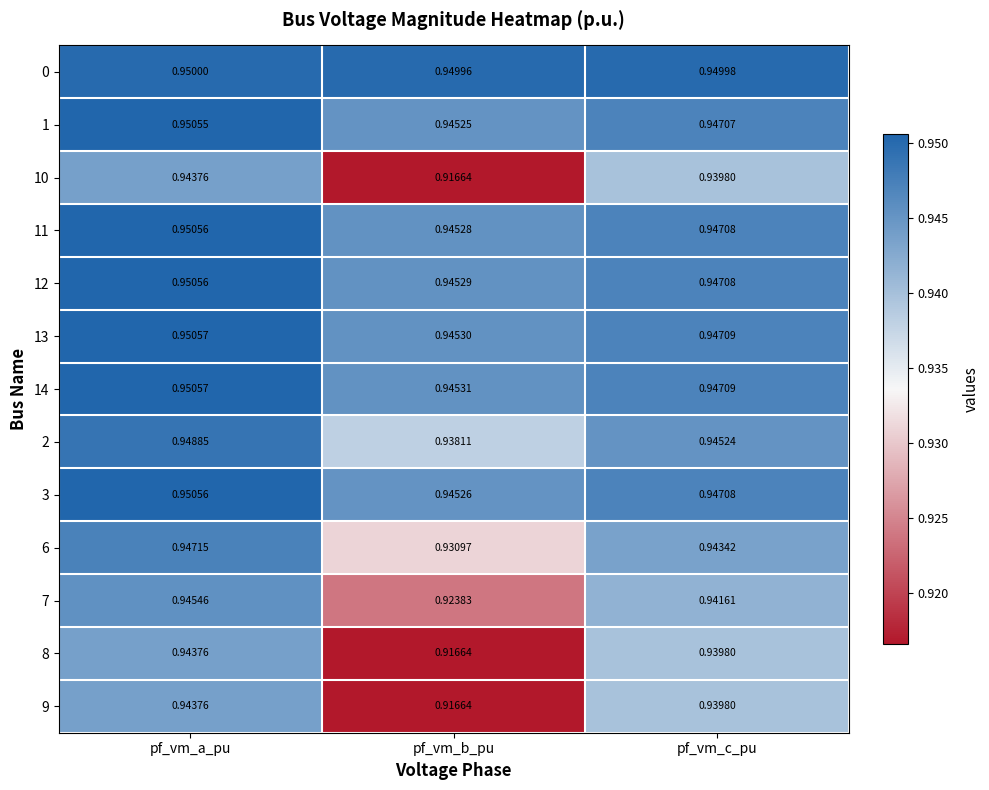

At which label does 12 reach its peak?

pf_vm_a_pu